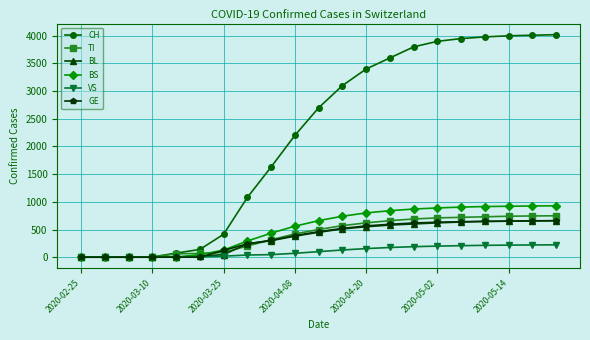

What is the difference between the maximum and second lowest values in the VS series?

223